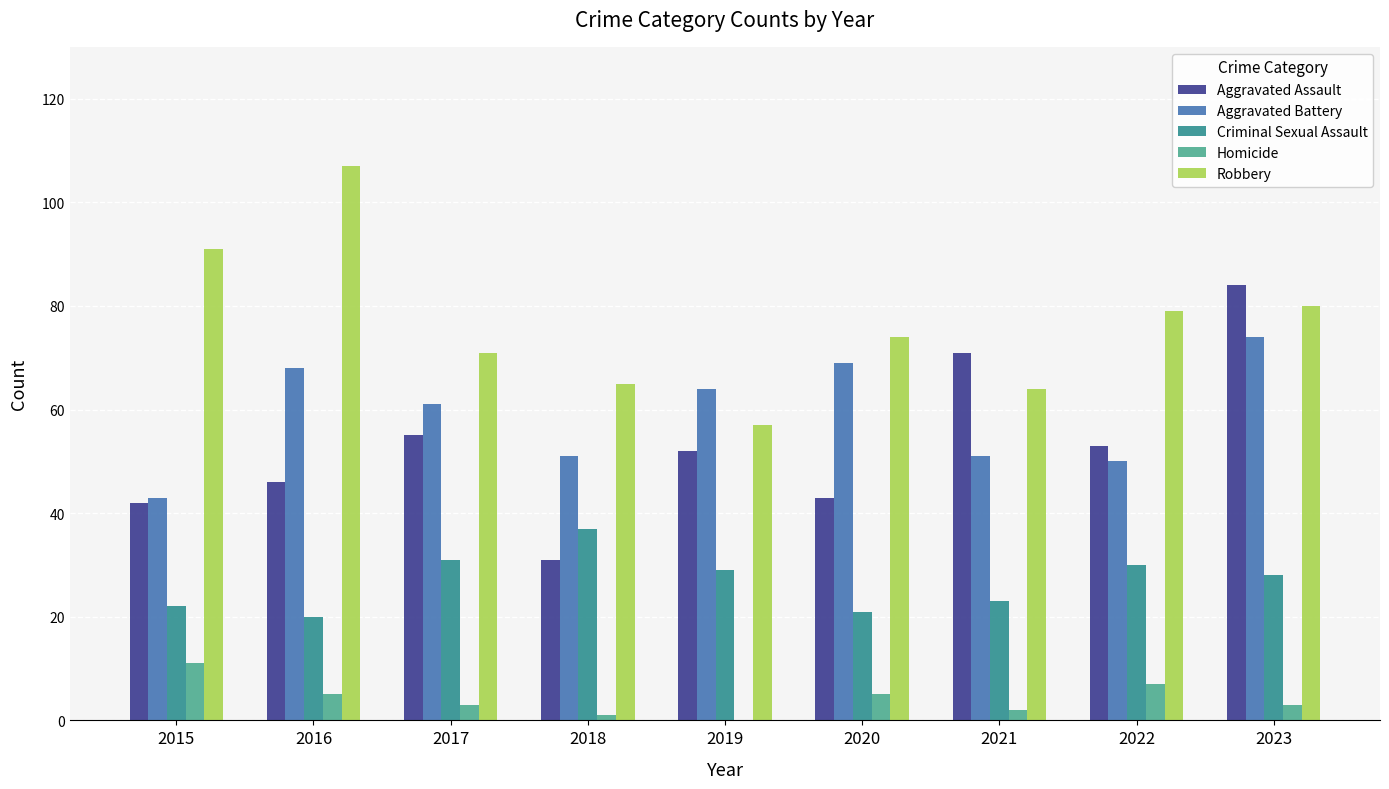

How many distinct data groups are displayed?

5